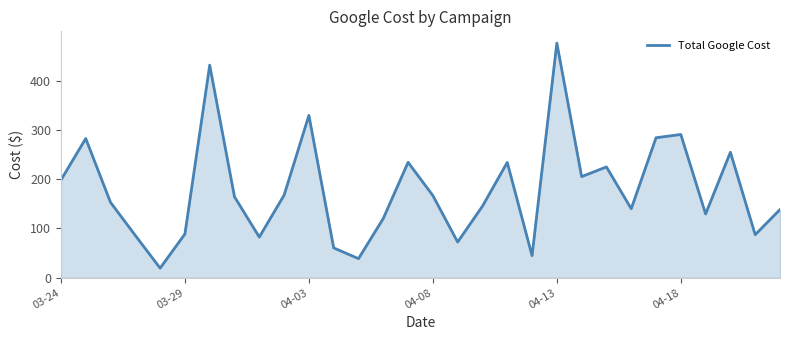

What is the maximum value shown in the chart?

476.0